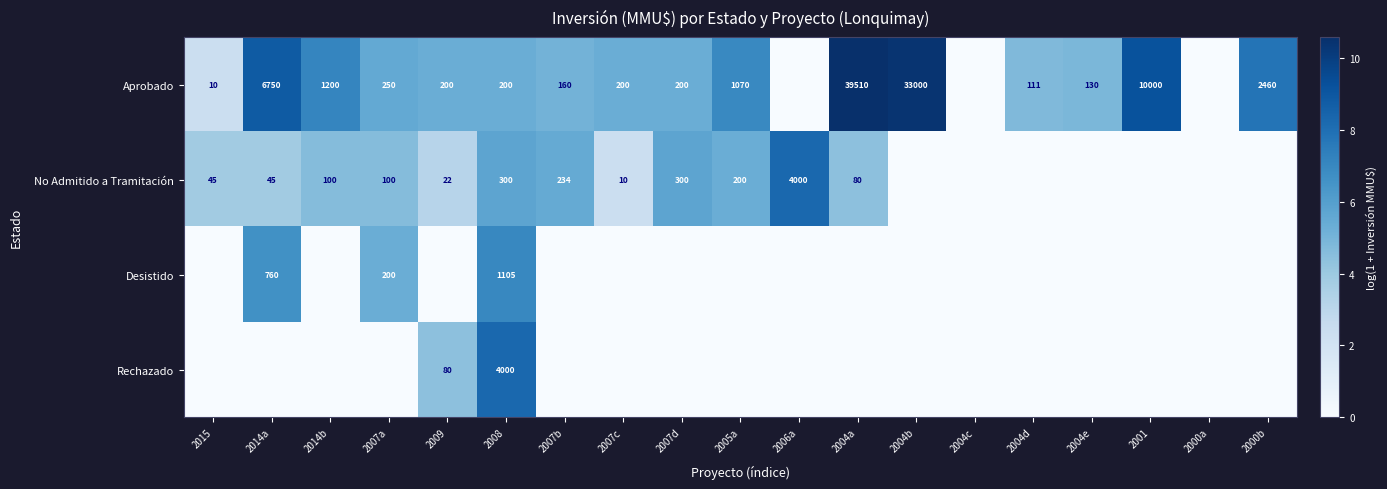

What is the difference between the No Admitido a Tramitación values at 2009 and 2007a?

78